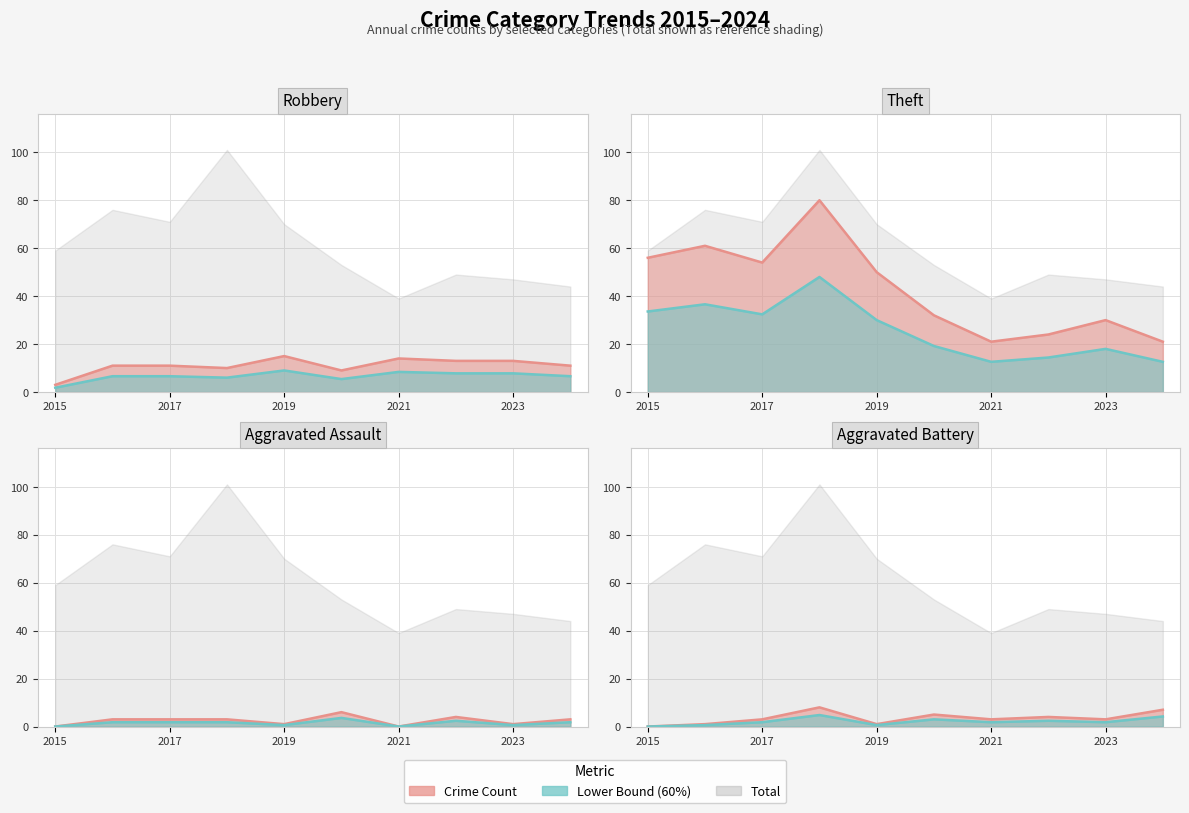

Rank the series by their maximum value, from lowest to highest.

Aggravated Assault, Aggravated Battery, Robbery, Theft